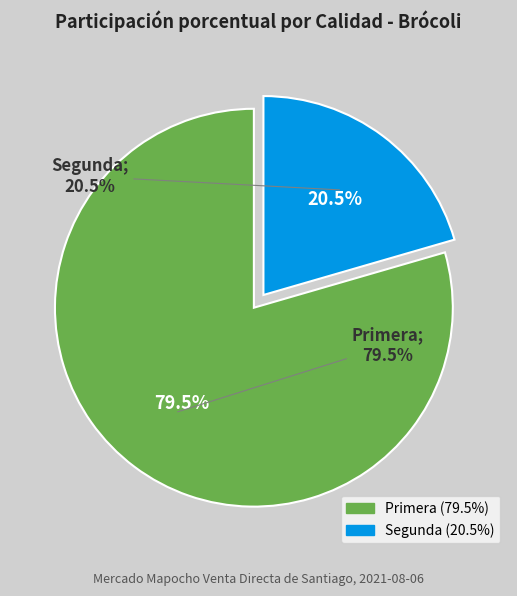

Rank the categories by value from lowest to highest.

Segunda, Primera